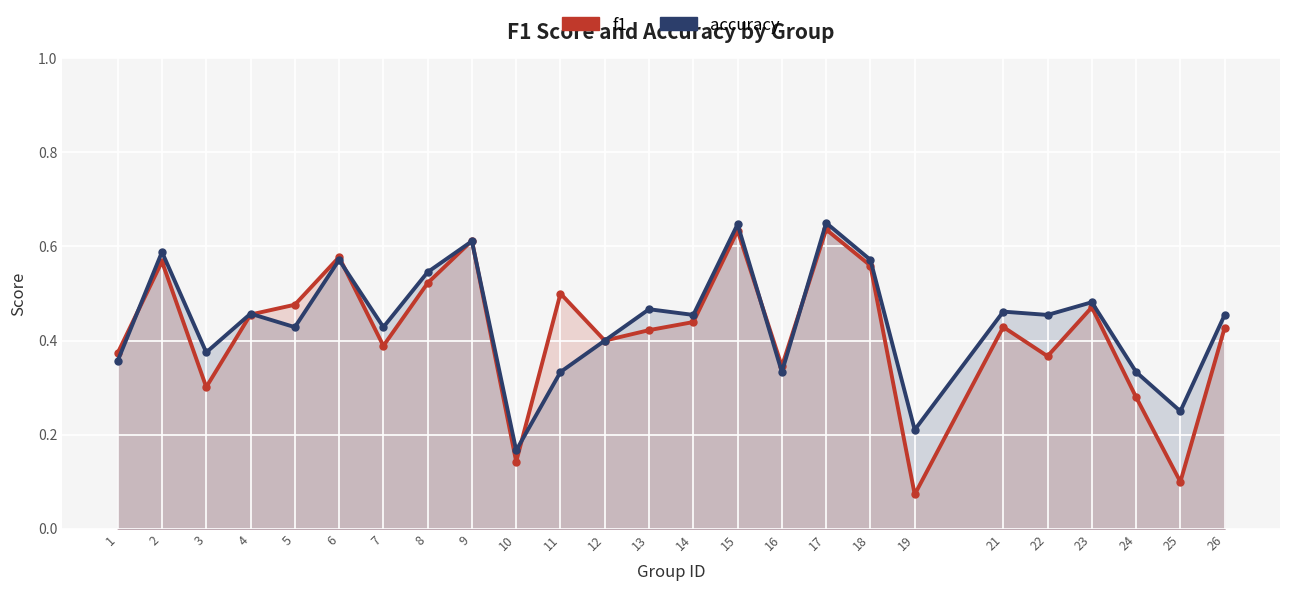

True or false: accuracy and f1 cross at least once.

True